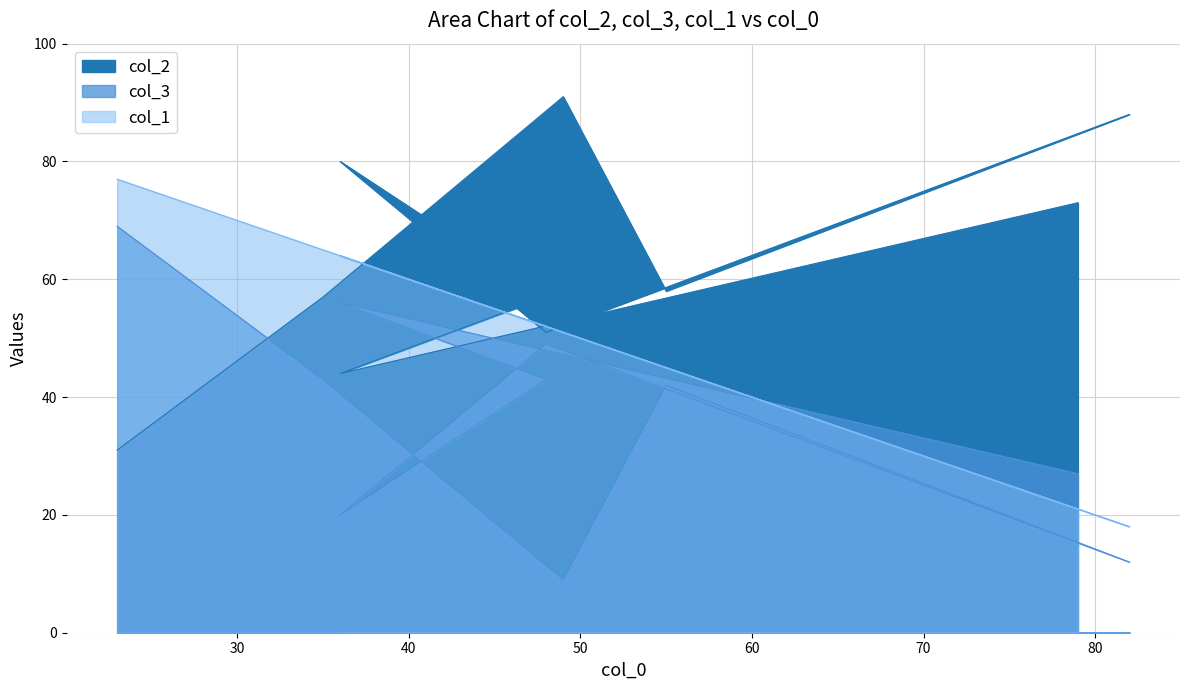

Rank the series by their average value, from highest to lowest.

col_2, col_1, col_3